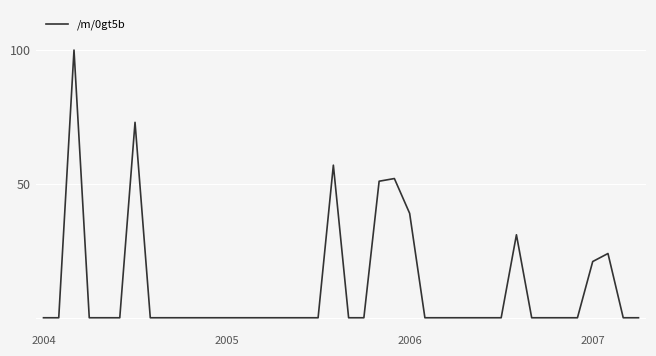

What is the difference between the maximum and minimum values?

100